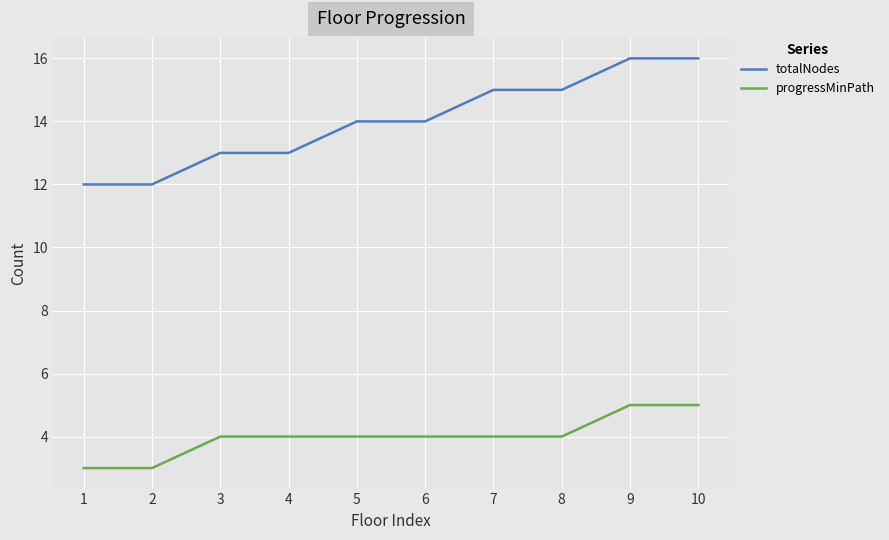

How many totalNodes values are between 13 and 15?

6